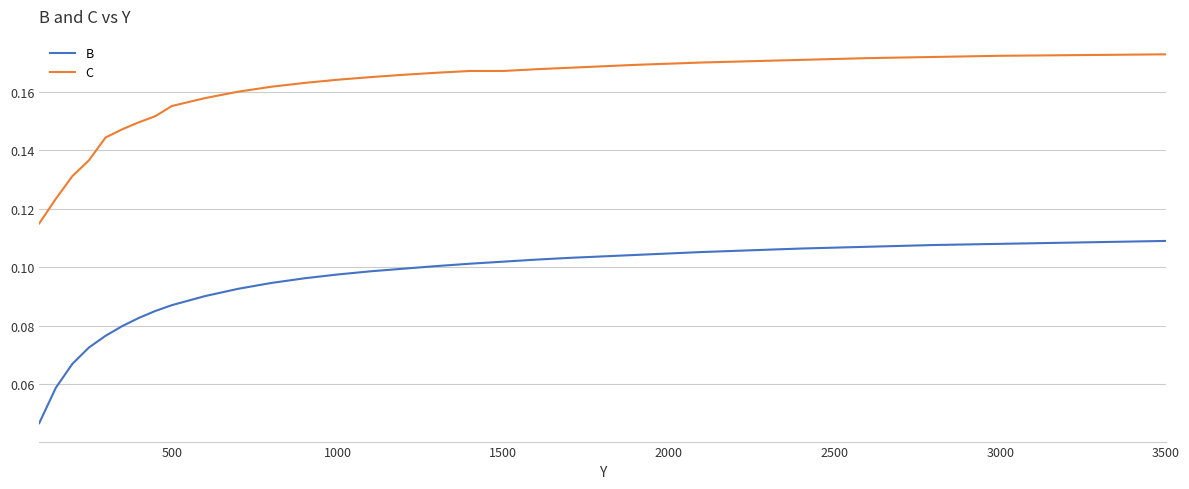

Rank the series by their maximum value, from lowest to highest.

B, C